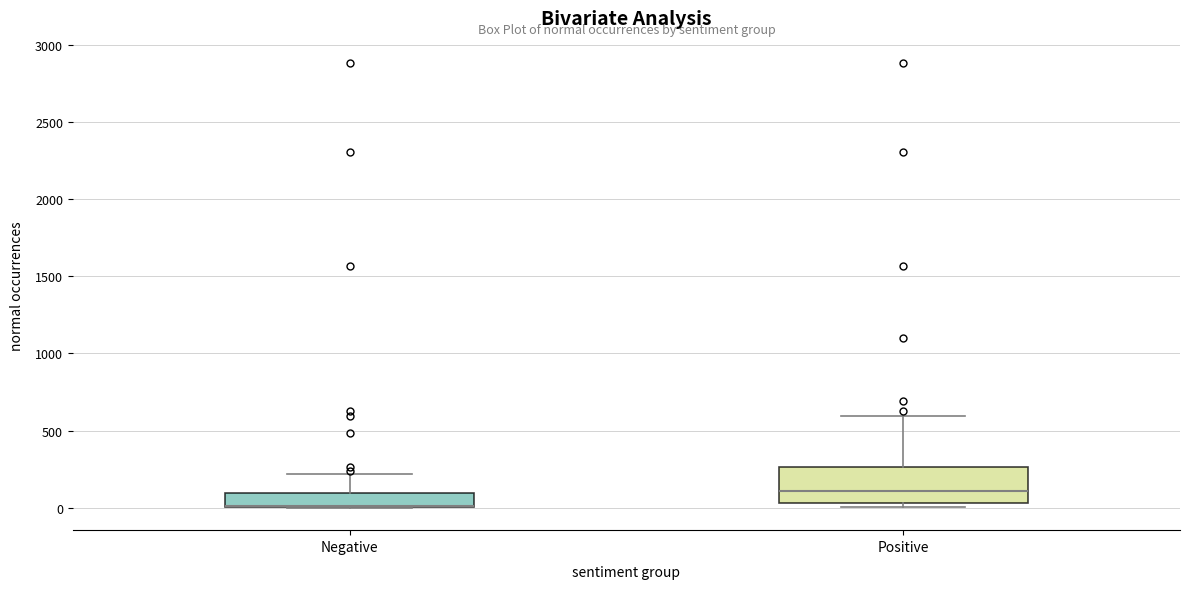

Reading left to right, read every box against the y-axis: the position of its median line, the range the box covers, and the ends of its whiskers. The values are not printed on the chart, so give them approximately, as read against the axis.

Negative: median 0 (drawn on the box's lower edge), box 0 to 100, whiskers 0 to 200
Positive: median 100, box 50 to 250, whiskers 0 to 600